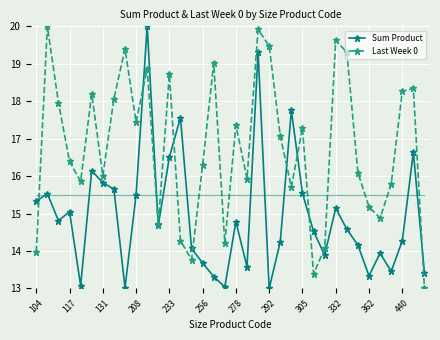

List the series in order of their overall mean, highest first.

Last Week 0, Sum Product